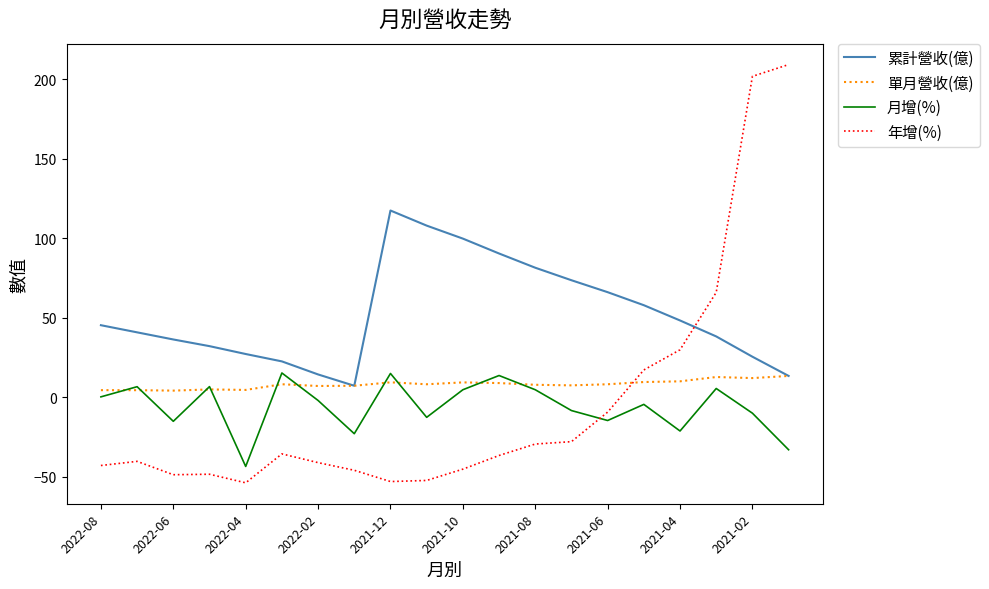

How many categories are shown in the chart?

20